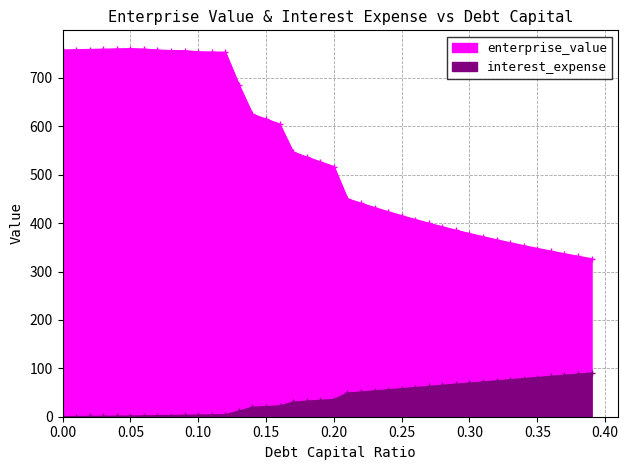

What is the difference between the debt_capital values at 0.09 and 0.0?

2.8